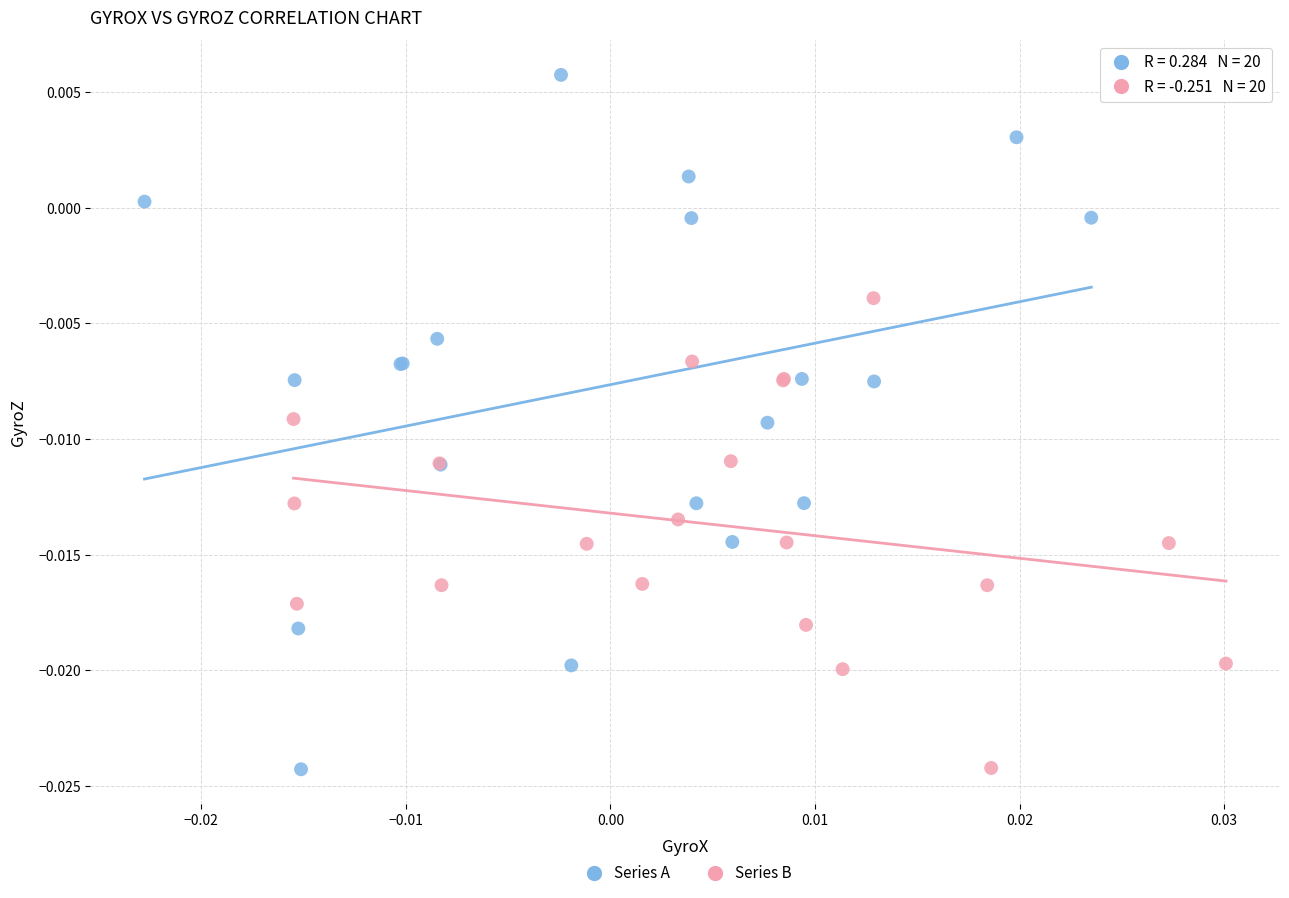

Which series has the widest spread of Y values?

Series A